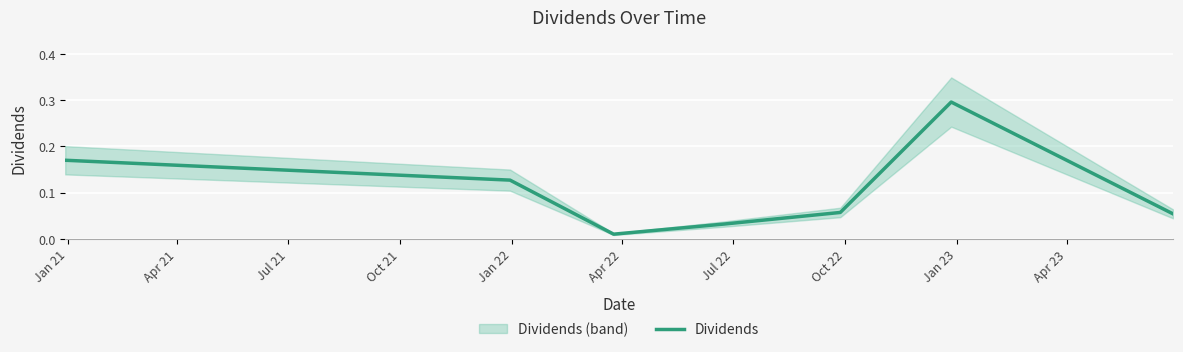

What is the highest value of the Dividends series?

0.3